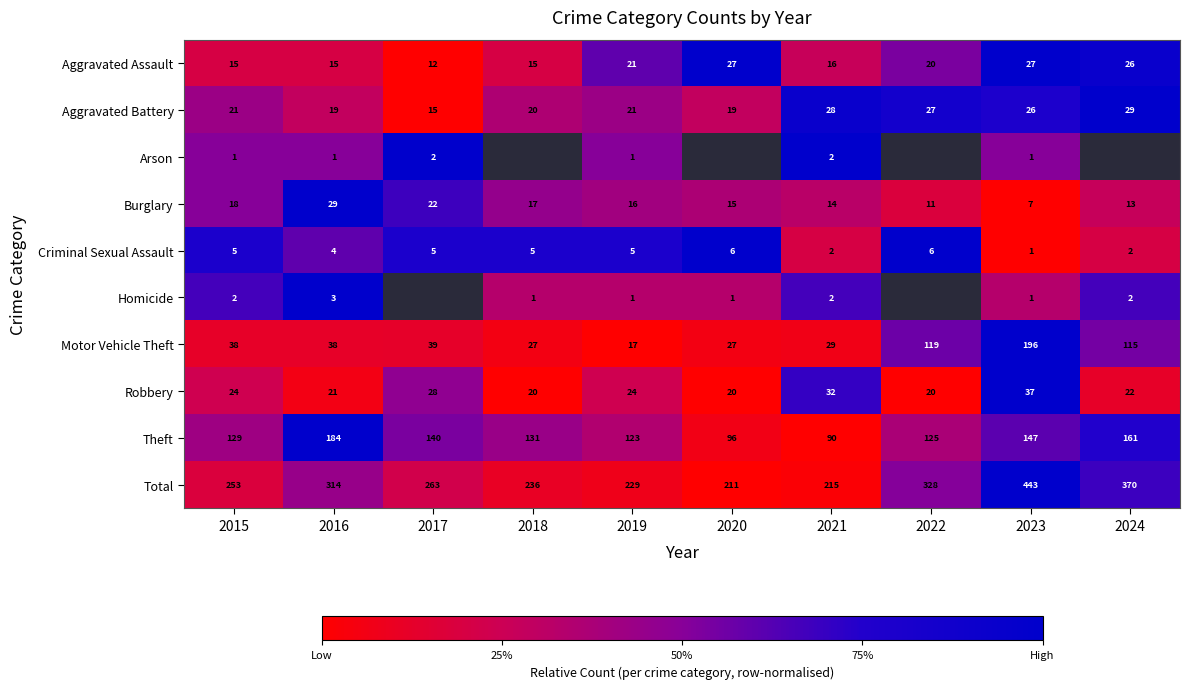

Rank the categories by Total value from lowest to highest.

2020, 2021, 2019, 2018, 2015, 2017, 2016, 2022, 2024, 2023